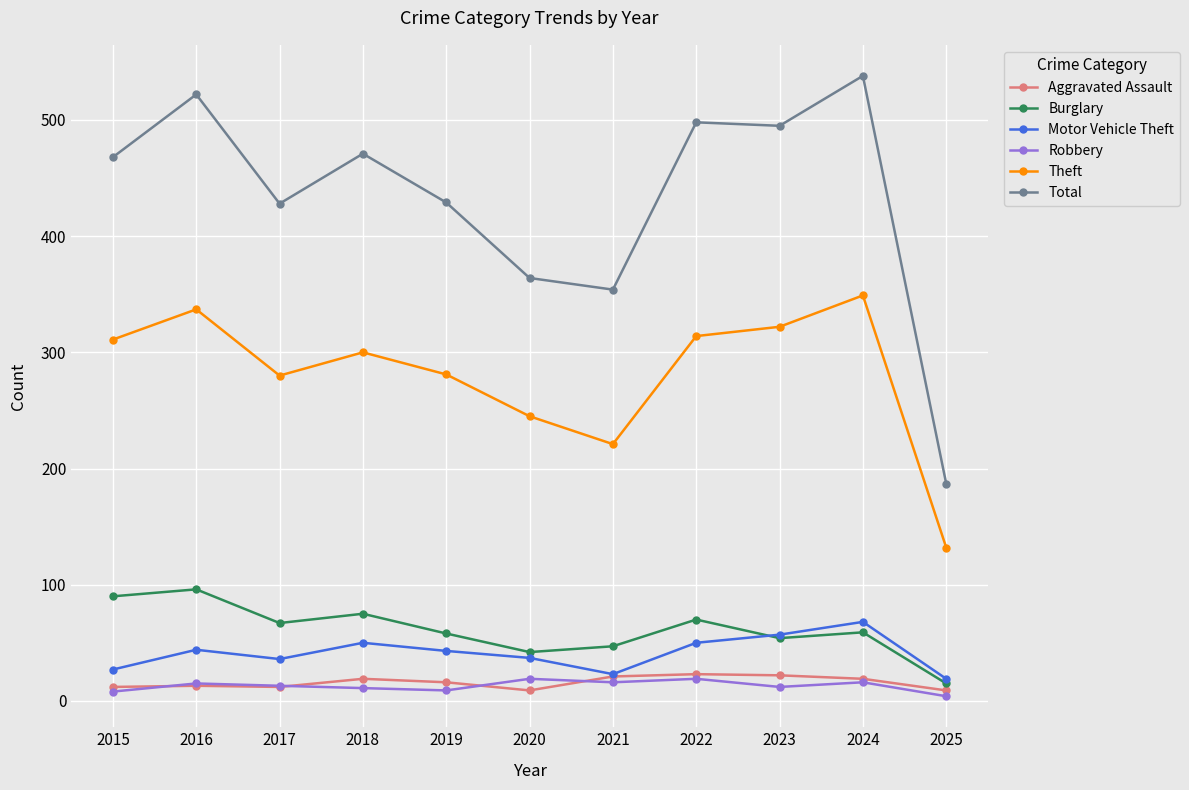

How many distinct data groups are displayed?

6